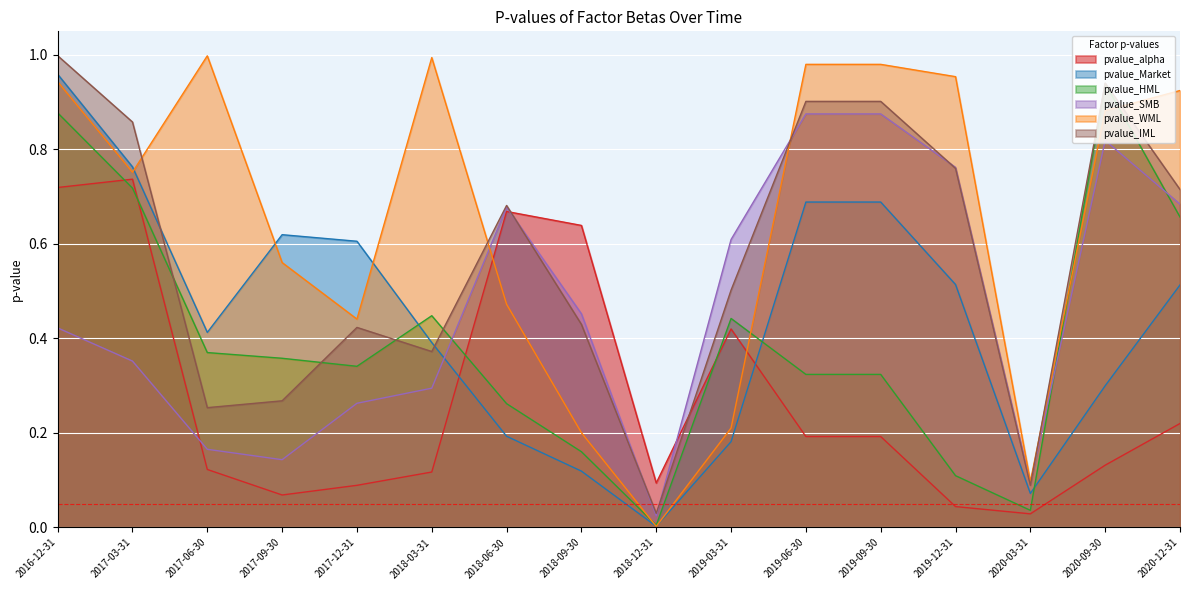

What value does the pvalue_HML series have at 2017-12-31?

0.3